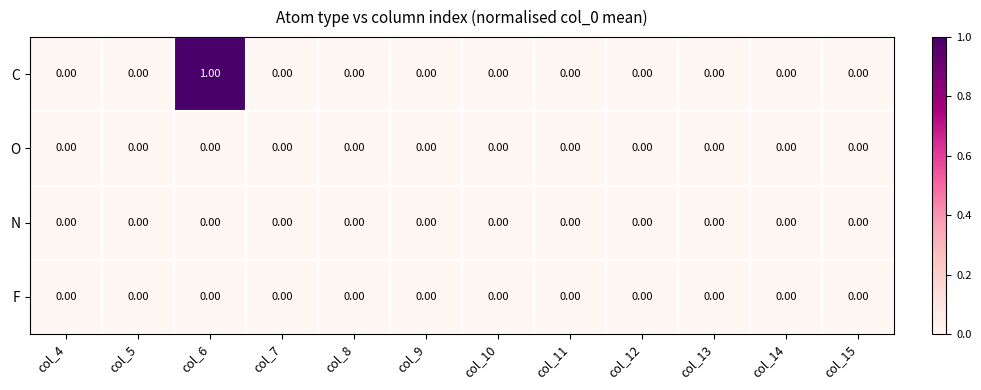

What is the maximum value shown in the chart?

1